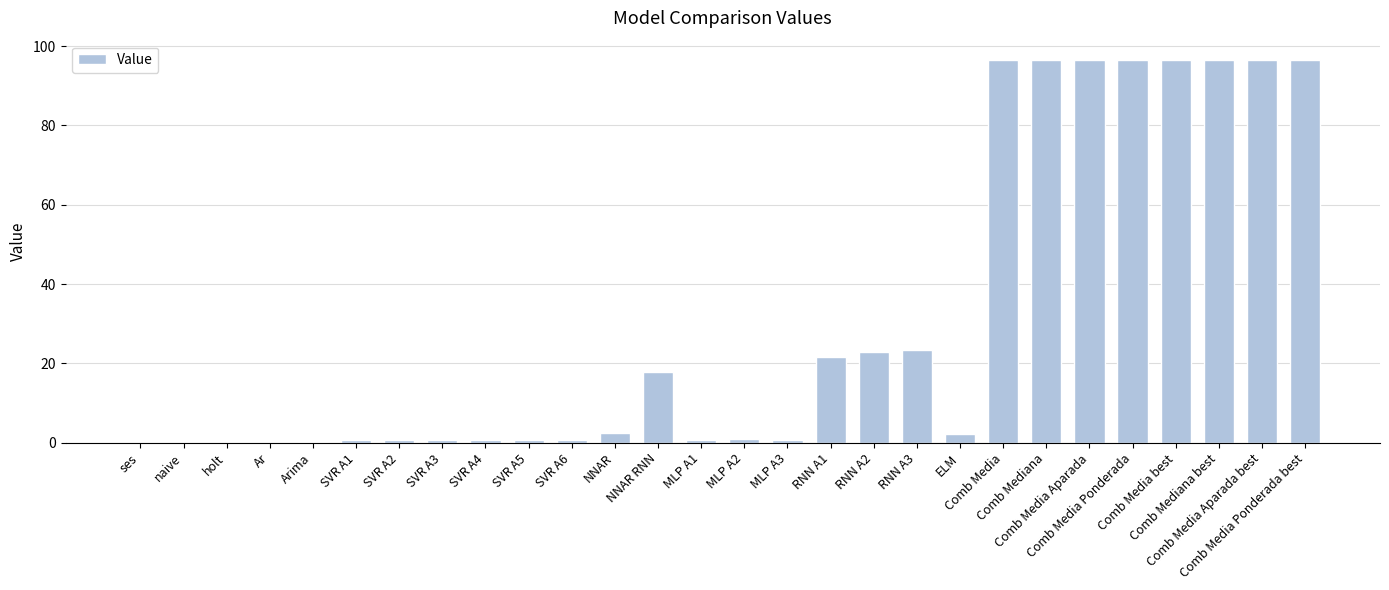

What is the maximum value shown in the chart?

96.6